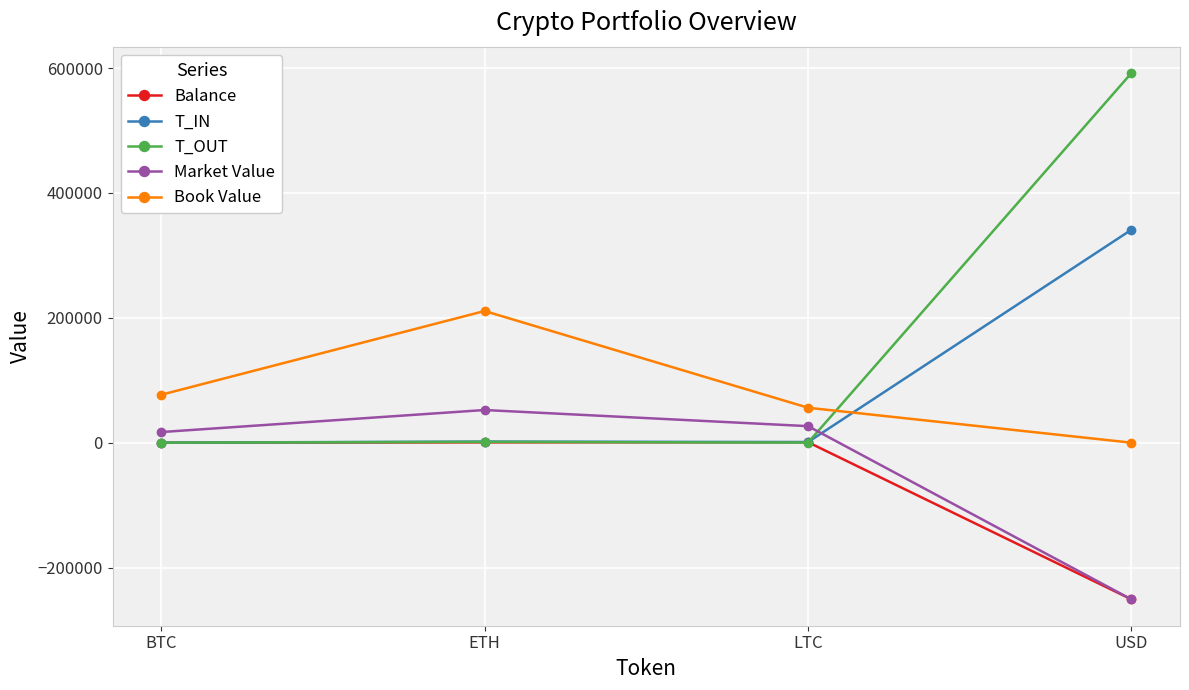

Which series has the largest total across all categories?

T_OUT